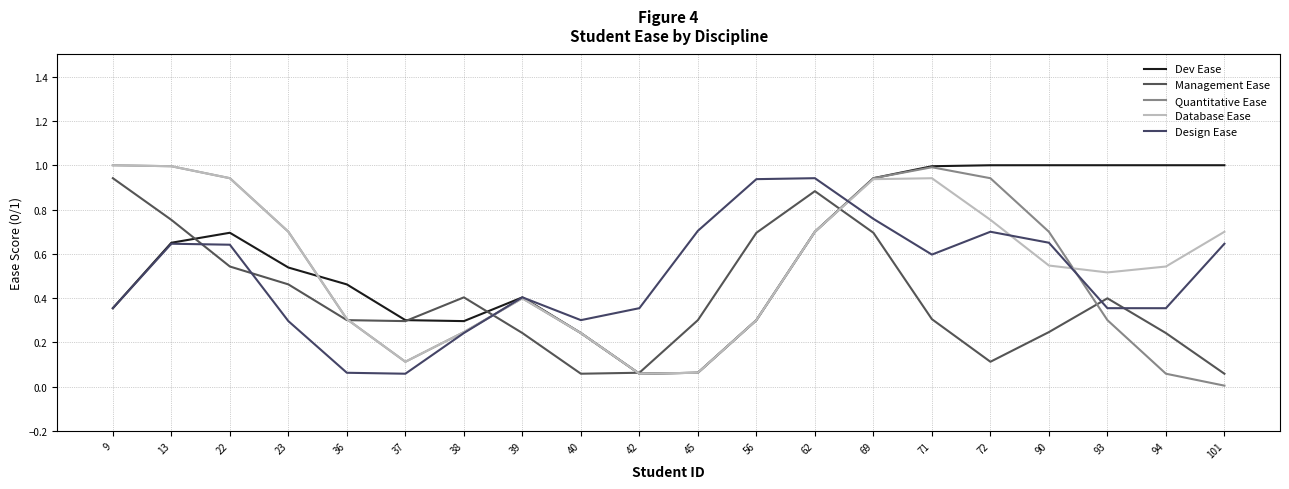

What is the sum of all Management Ease values?

8.0